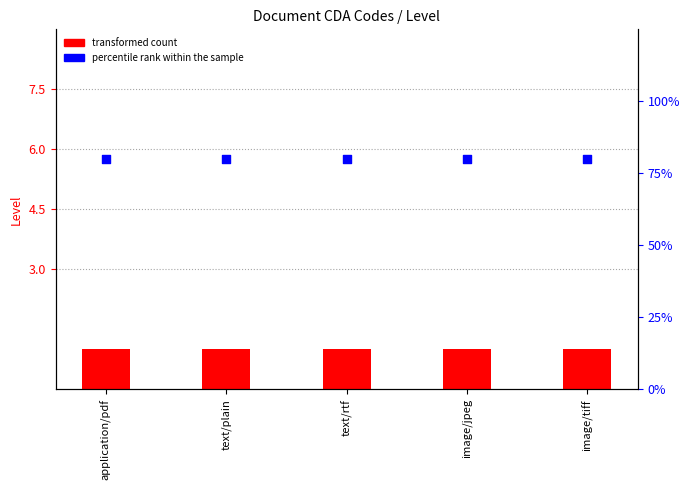

At which category is the sum across all series the highest?

application/pdf